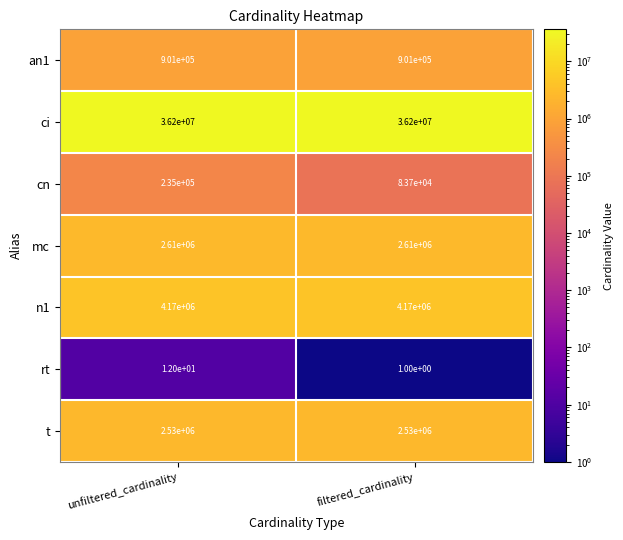

How many distinct data groups are displayed?

7